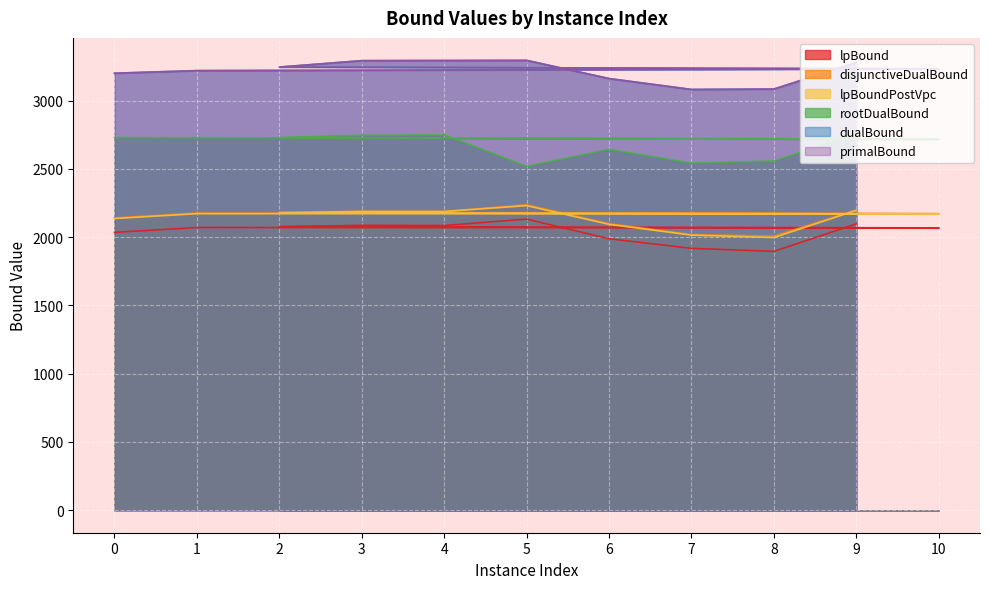

Between 4 and 5, which is larger?

5